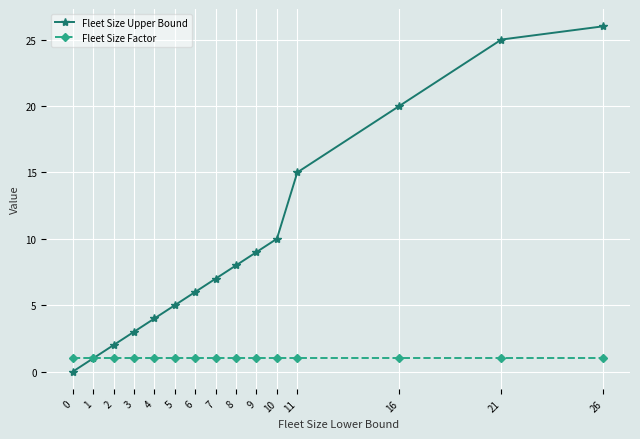

Is the value of Fleet Size Factor at 8 greater than the value of Fleet Size Upper Bound at 2?

No